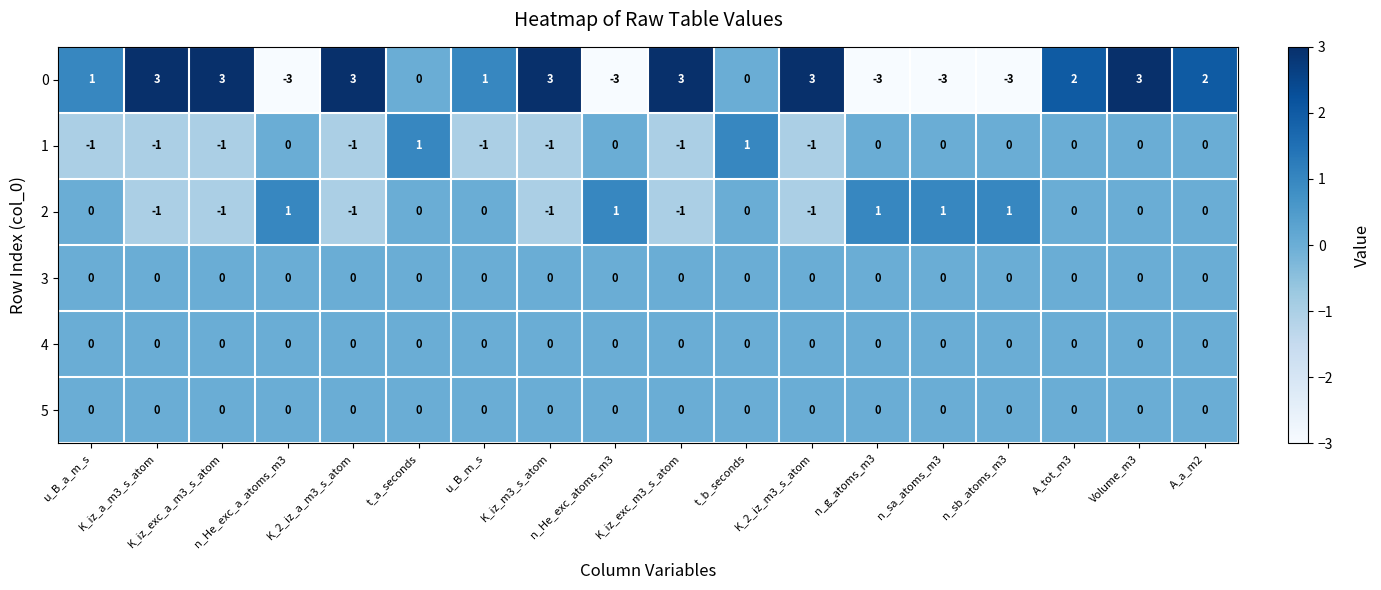

The value of 5 at n_g_atoms_m3 is 0. True or false?

True